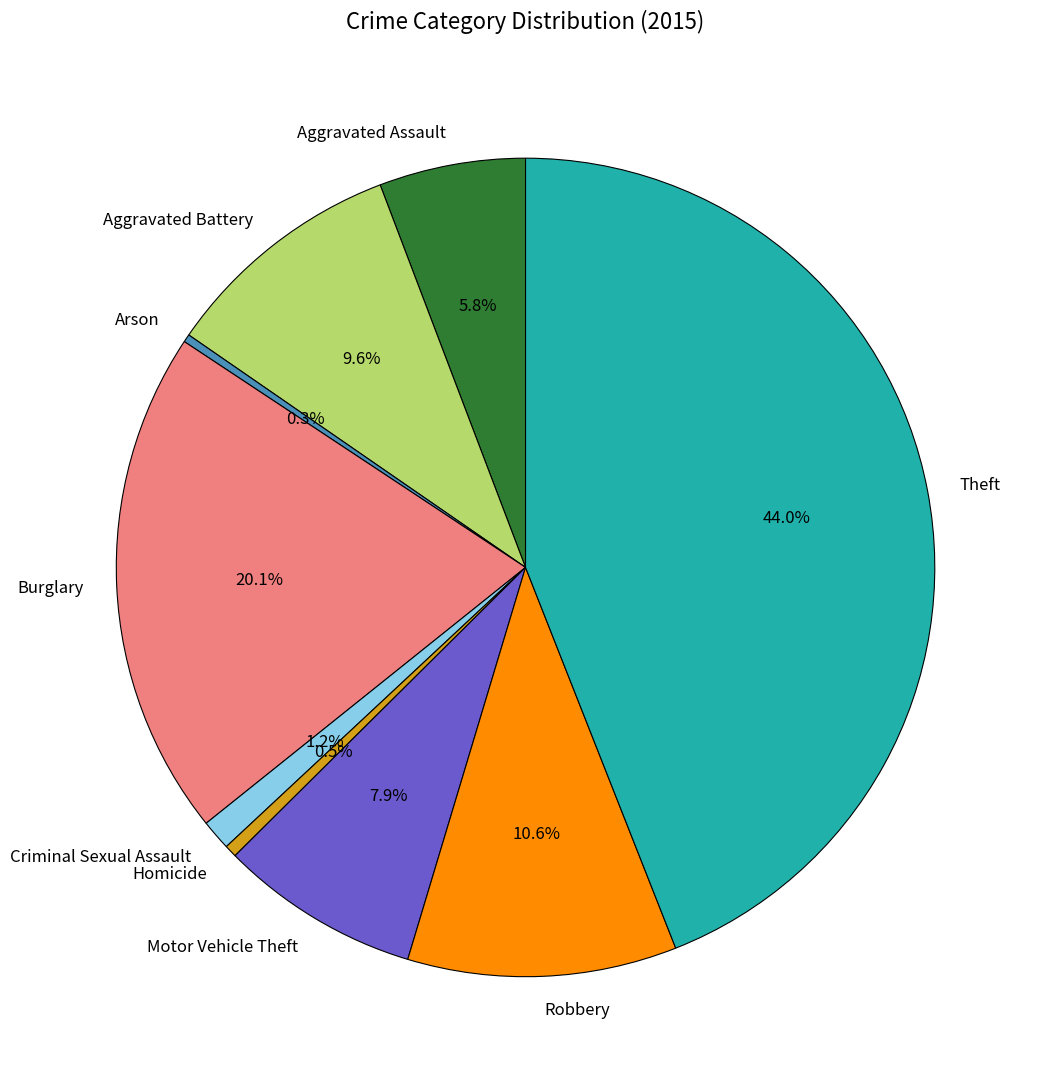

Which has a higher value, Motor Vehicle Theft or Burglary?

Burglary